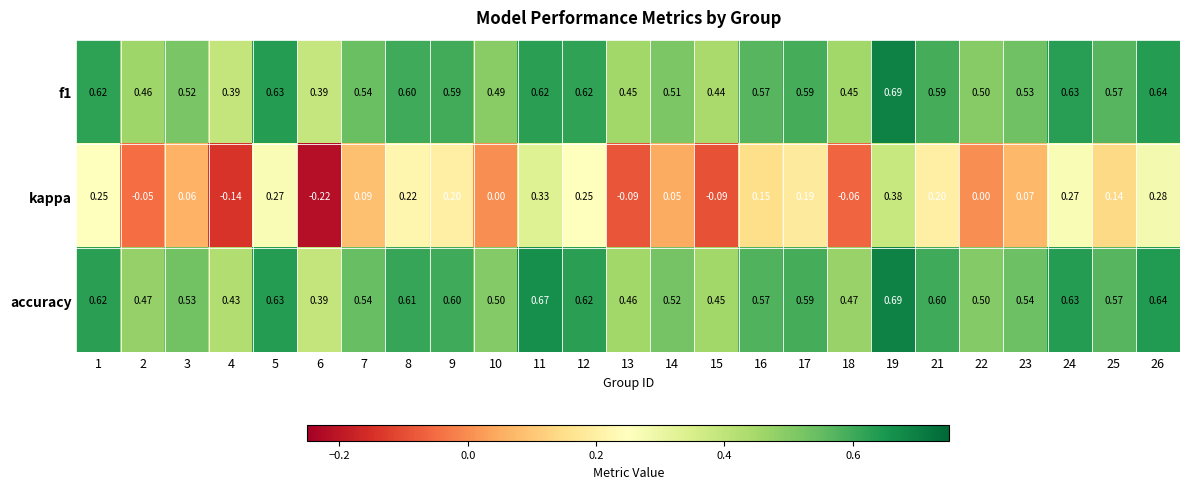

At how many categories does at least one series exceed 0?

25